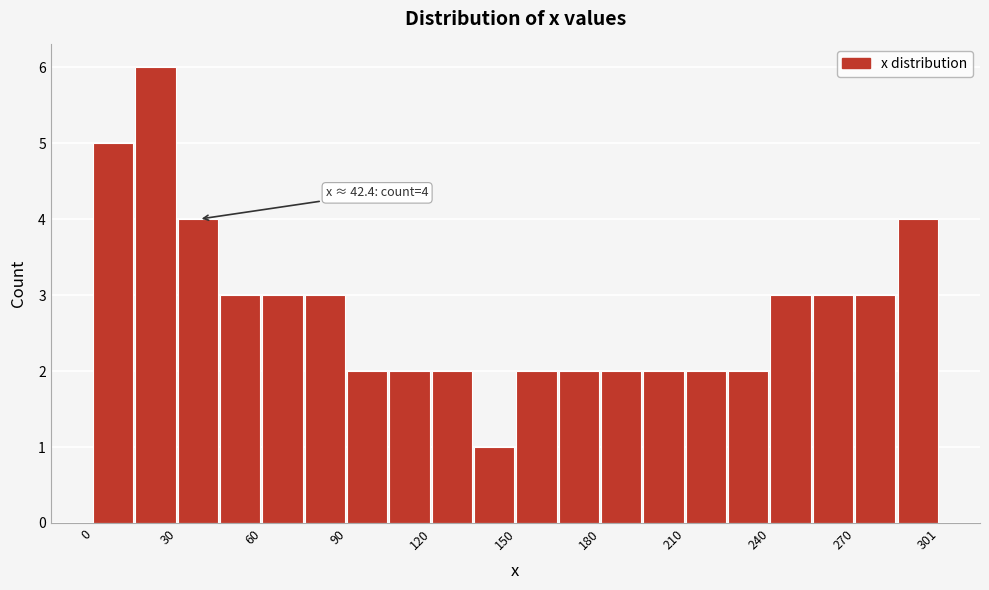

Around what value on the x-axis is the tallest bar? Give the approximate position of its centre, as read against the axis.

20